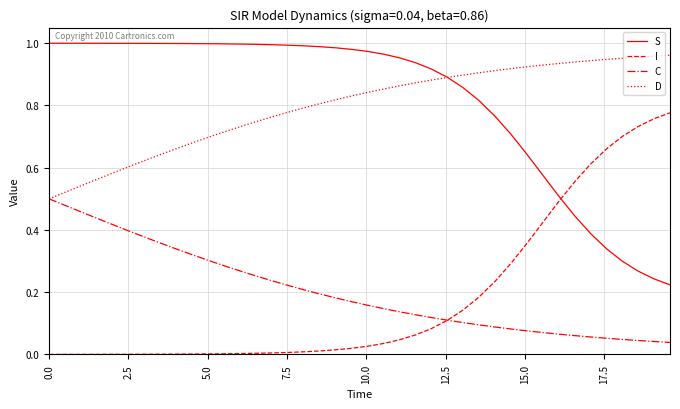

True or false: S and C cross at least once.

False